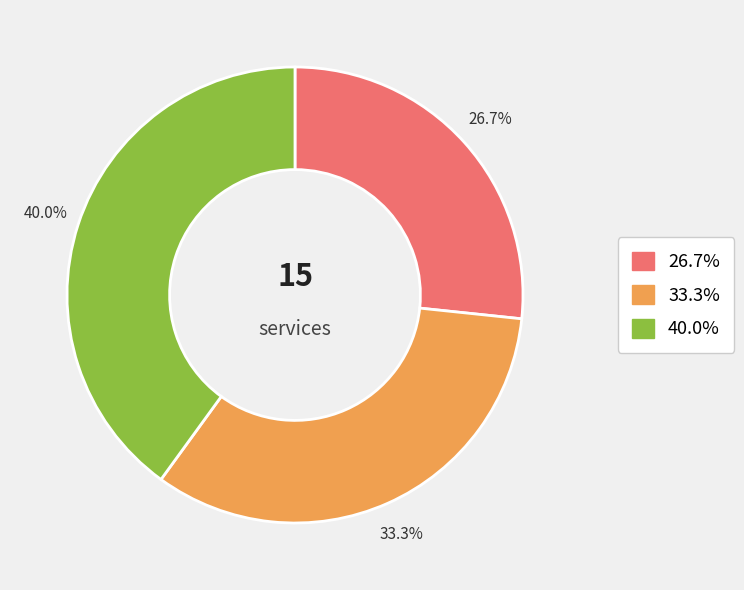

Is there a majority slice in this chart?

No